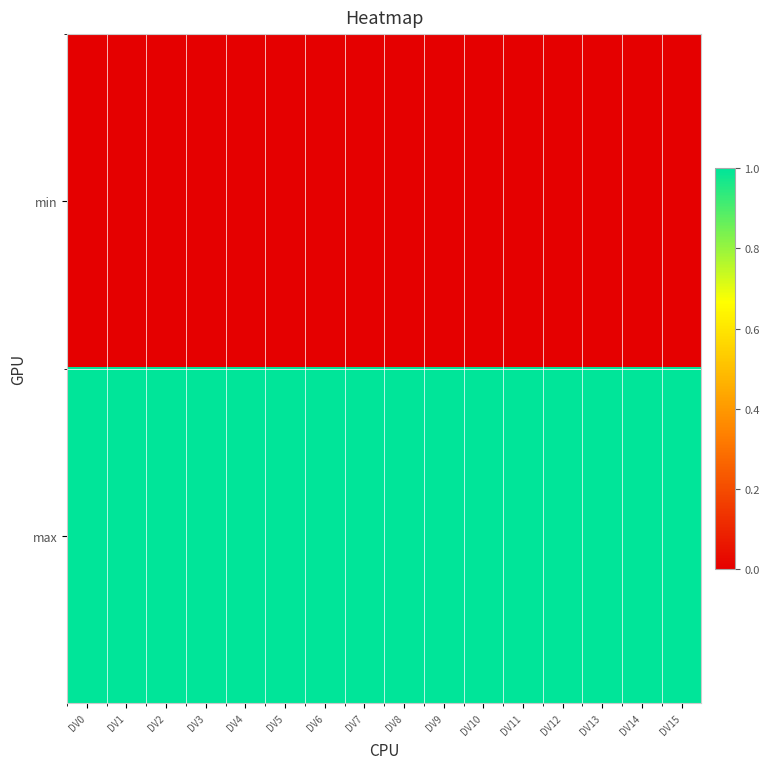

Between DV15 and DV10, which is larger?

DV15